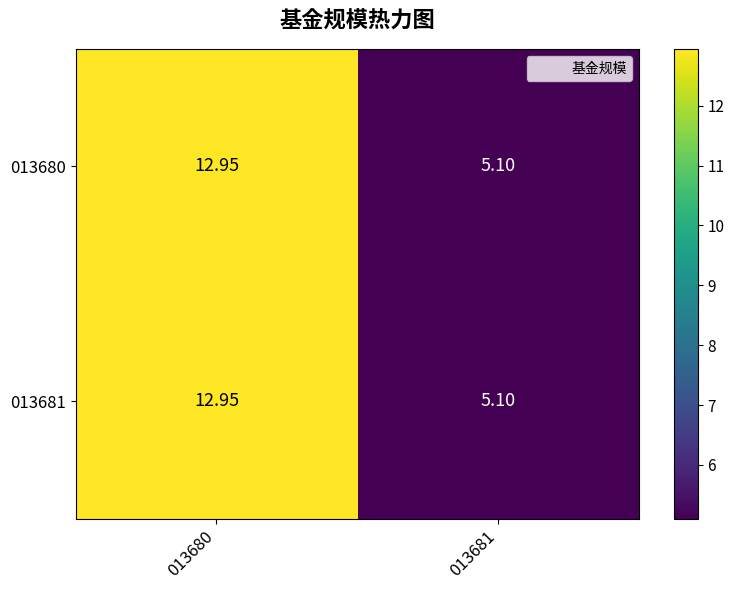

Is the value of 013681 at 013681 greater than the value of 013680 at 013680?

No